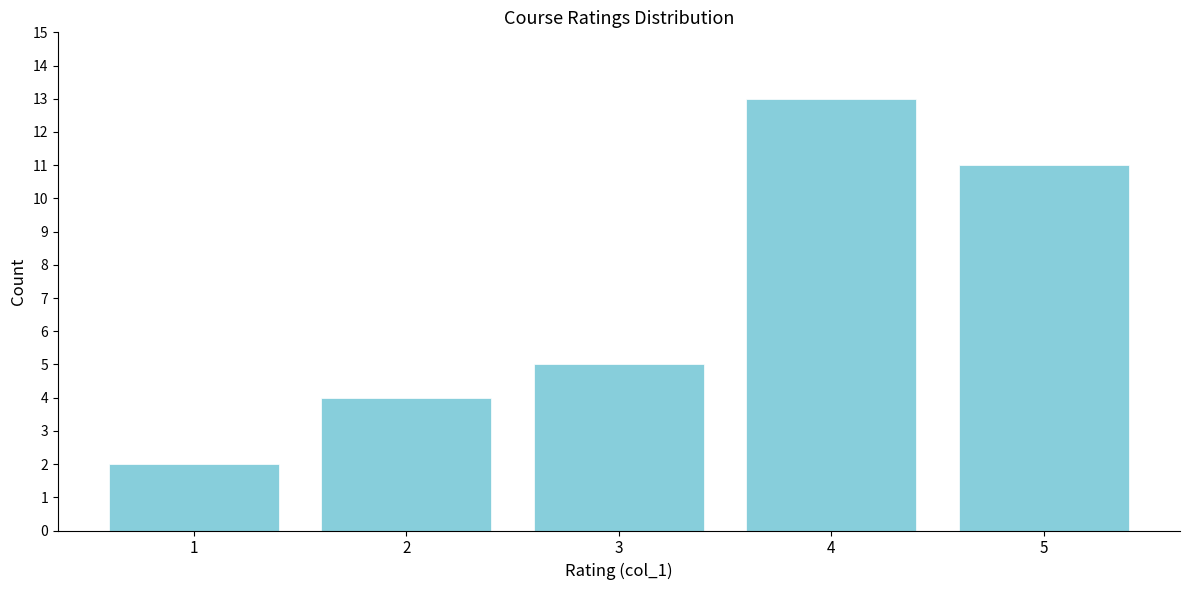

Reading right to left, extract all data points from this chart.

11	13	5	4	2